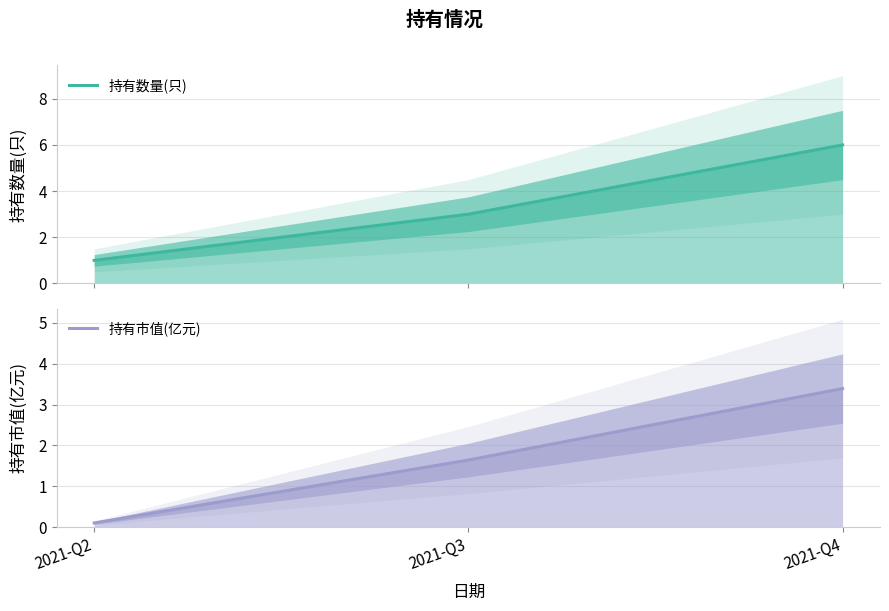

The 持有市值(亿元) series shows 0.0 at 2021-Q2. True or false?

False